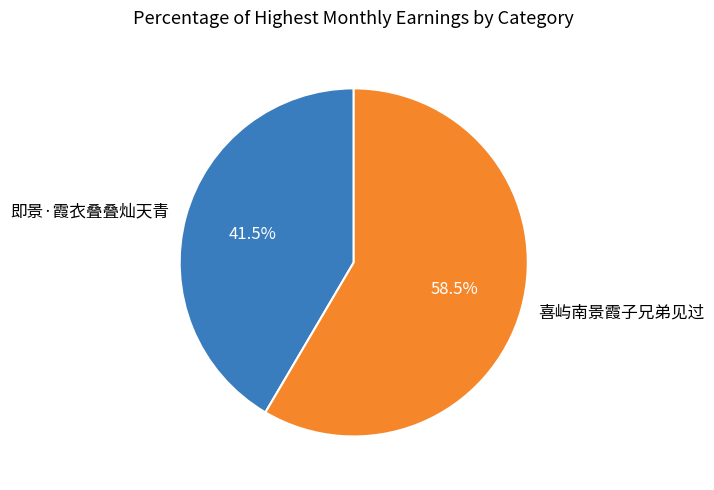

What is the largest slice in the pie chart?

喜屿南景霞子兄弟见过